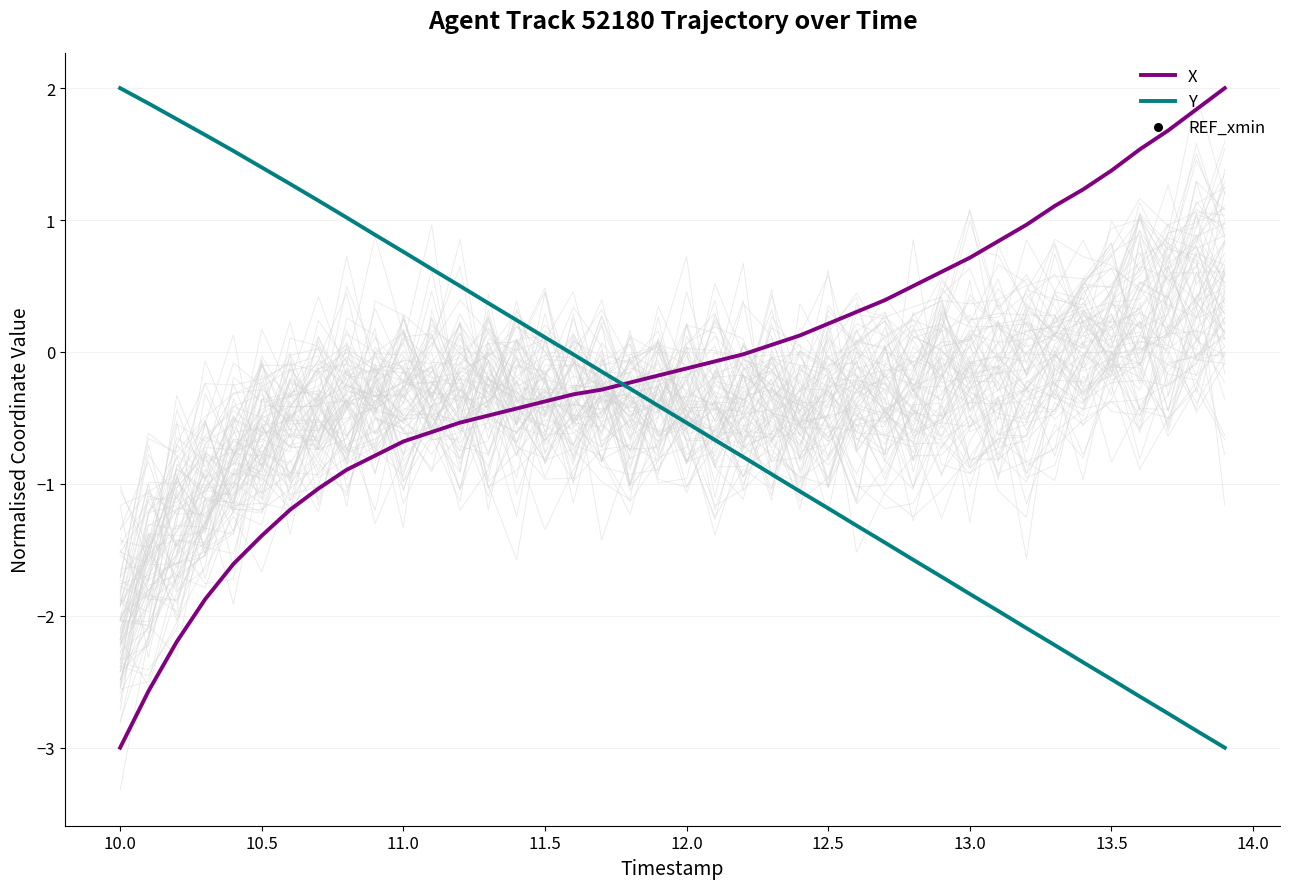

Which series has the widest spread of Y values?

X